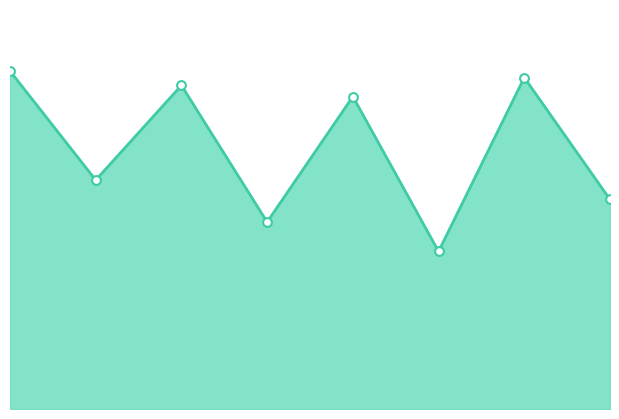

How many lines are shown in the chart?

1